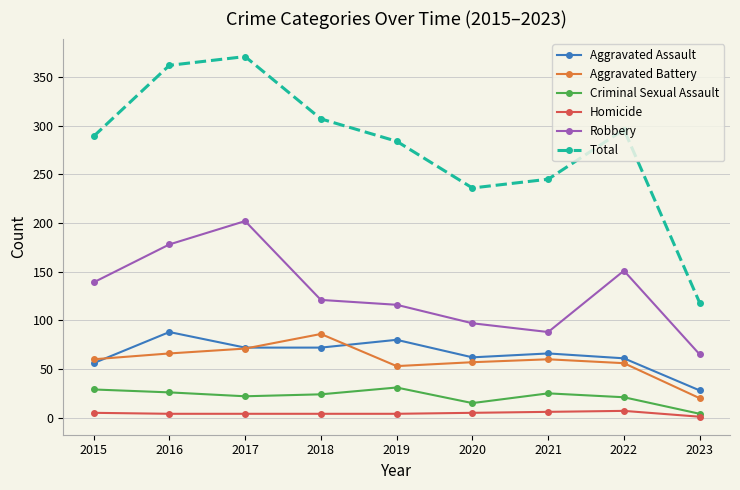

What is the greatest value displayed?

371